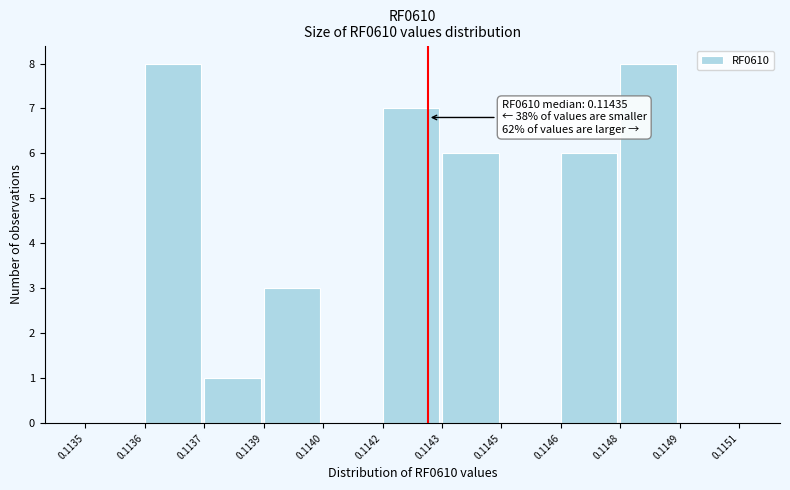

Reading left to right, what are all the values shown in this chart?

0.1135=0	0.1136=8	0.1137=1	0.1139=3	0.1140=0	0.1142=7	0.1143=6	0.1145=0	0.1146=6	0.1148=8	0.1149=0